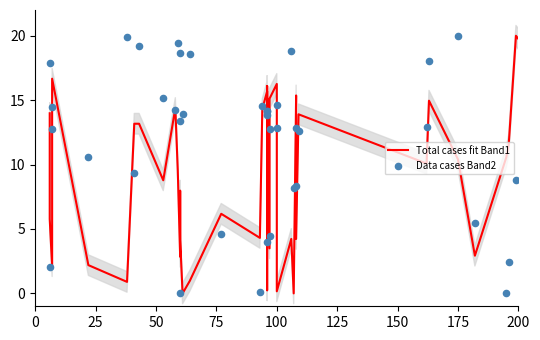

What are all the series names shown in the legend?

Total cases fit Band1, Data cases Band2